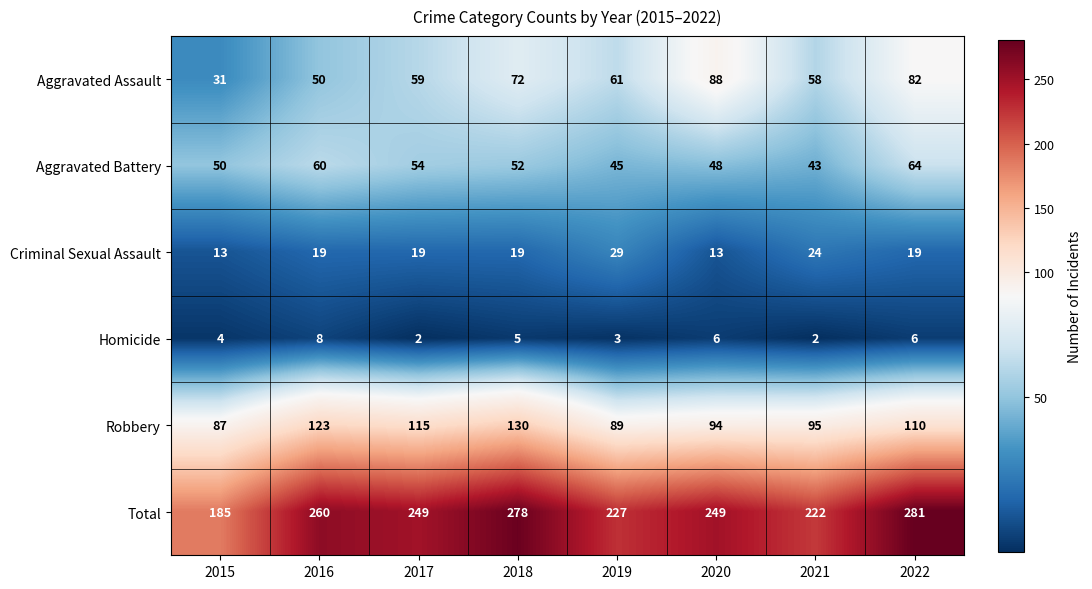

What is the total value across all series at 2016?

520